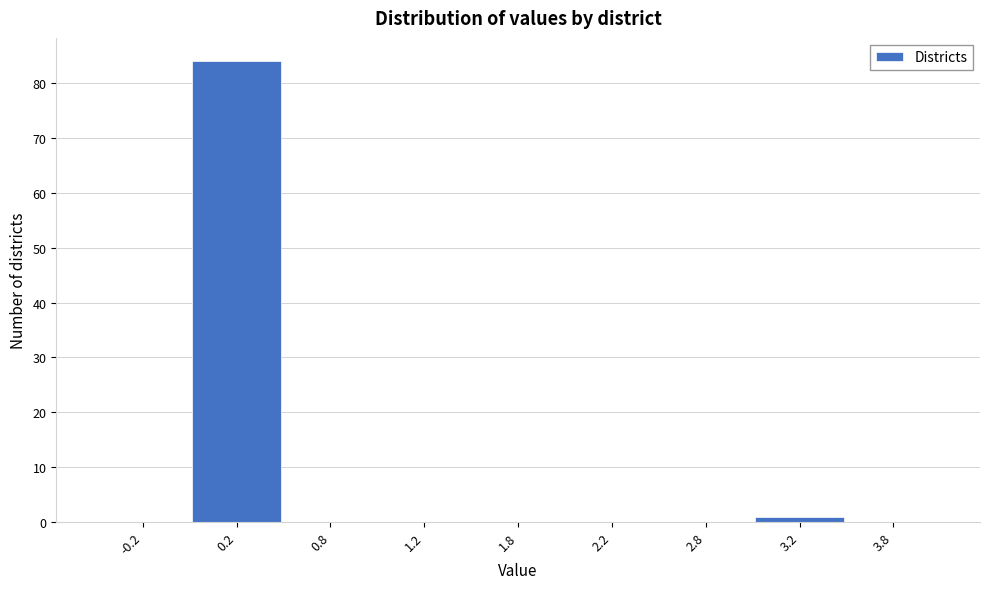

Reading right to left, transcribe all the data shown in this chart.

3.8=0	3.2=1	2.8=0	2.2=0	1.8=0	1.2=0	0.8=0	0.2=84	-0.2=0